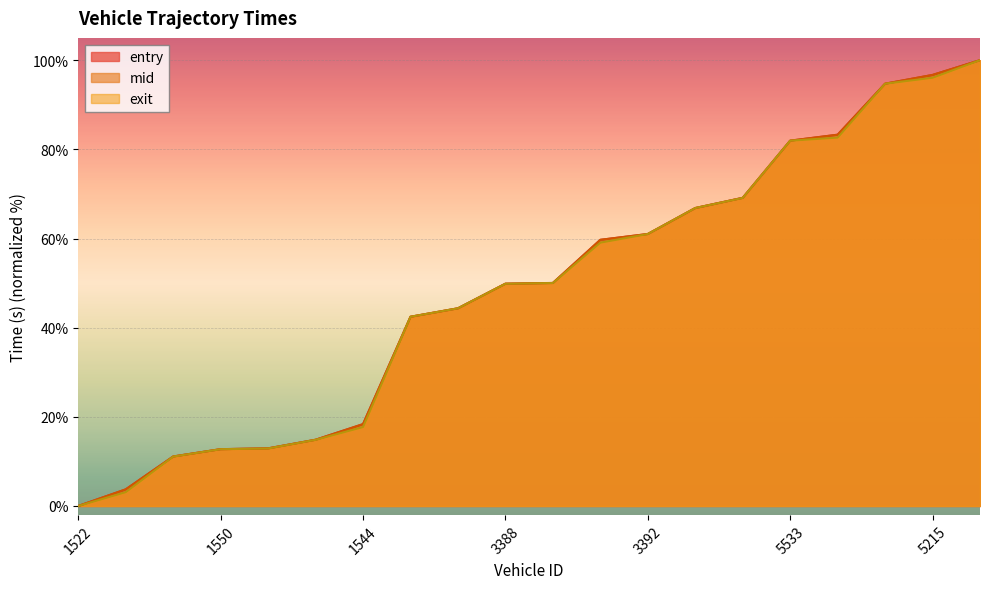

What is the difference between the second highest and second lowest values in the mid series?

93.0